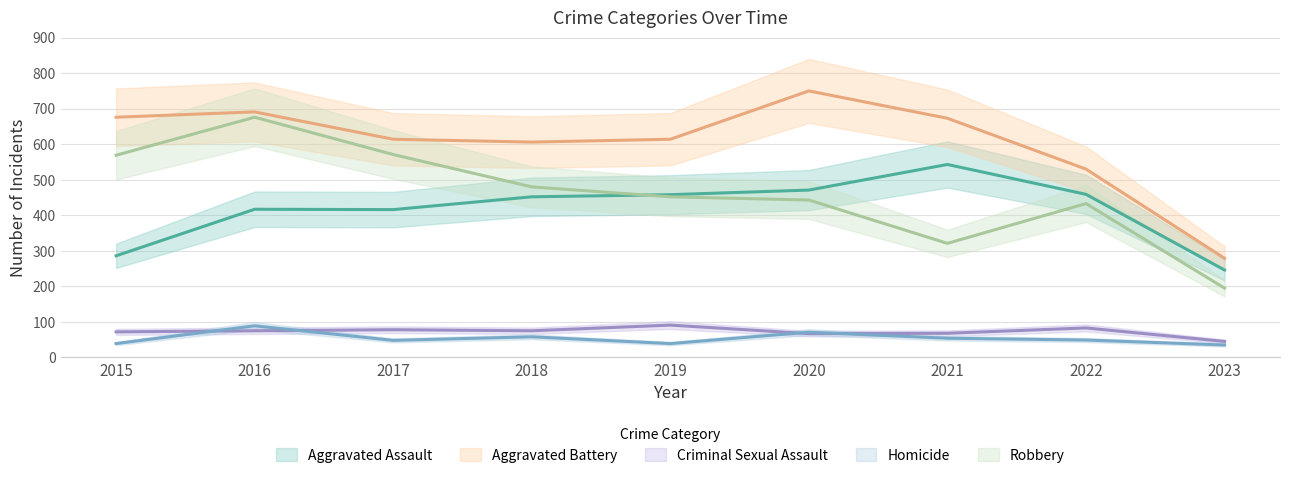

What is the value of the Aggravated Assault point at the 3rd from the left?

416